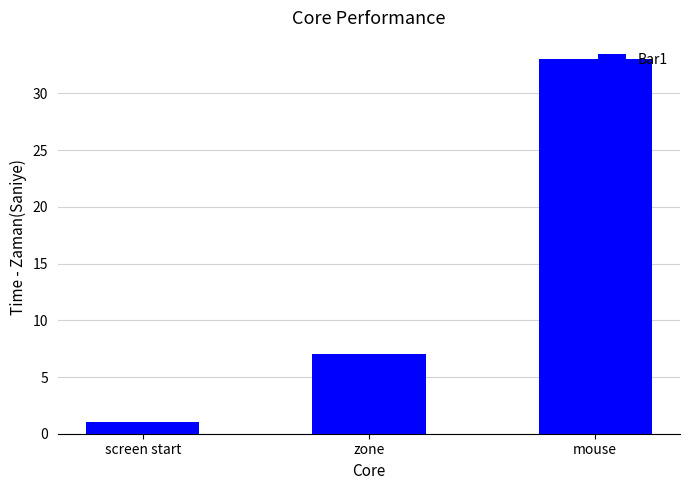

What is the minimum value shown in the chart?

1